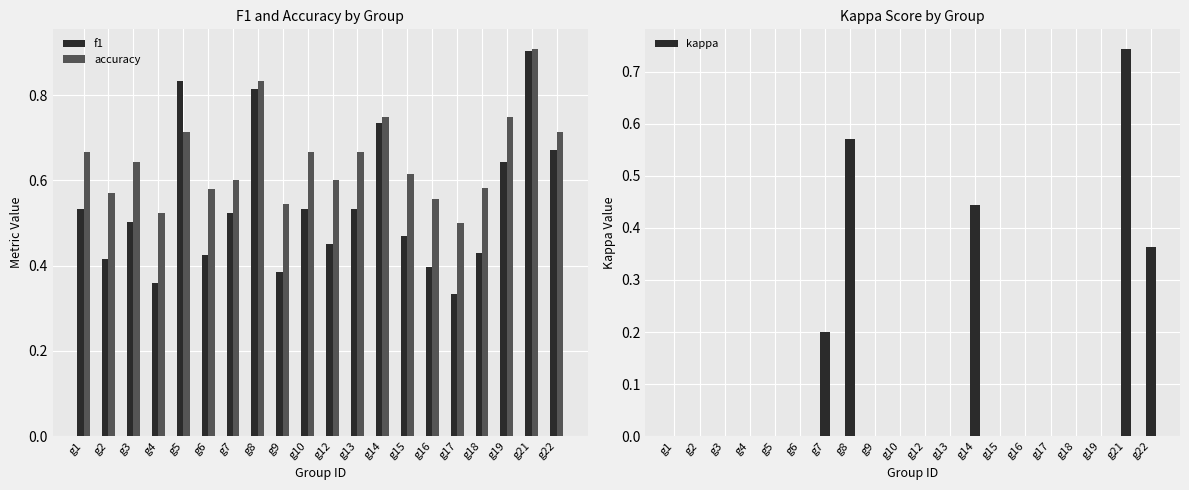

Which series changed the most between g2 and g15?

f1